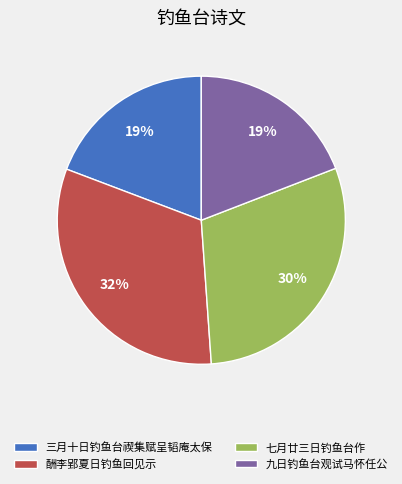

Does any single category account for the majority?

No